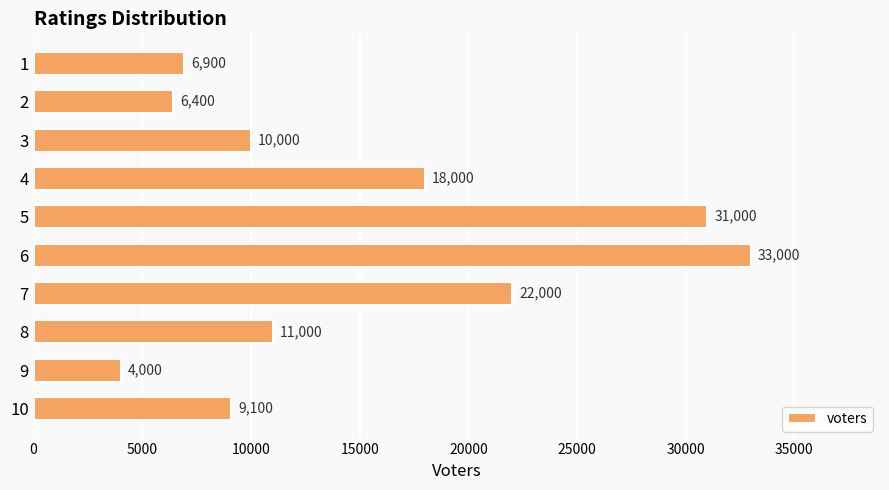

Read the value at 3, to the nearest 100.

10000